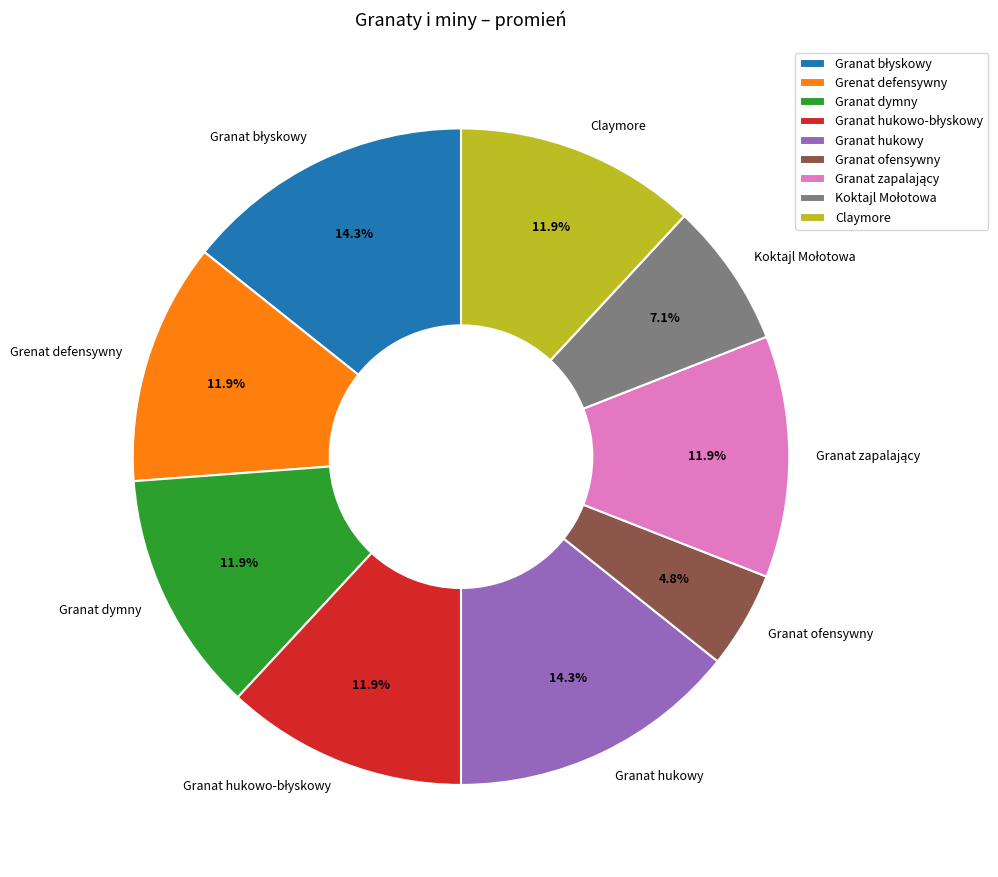

Which has a higher value, Claymore or Granat ofensywny?

Claymore